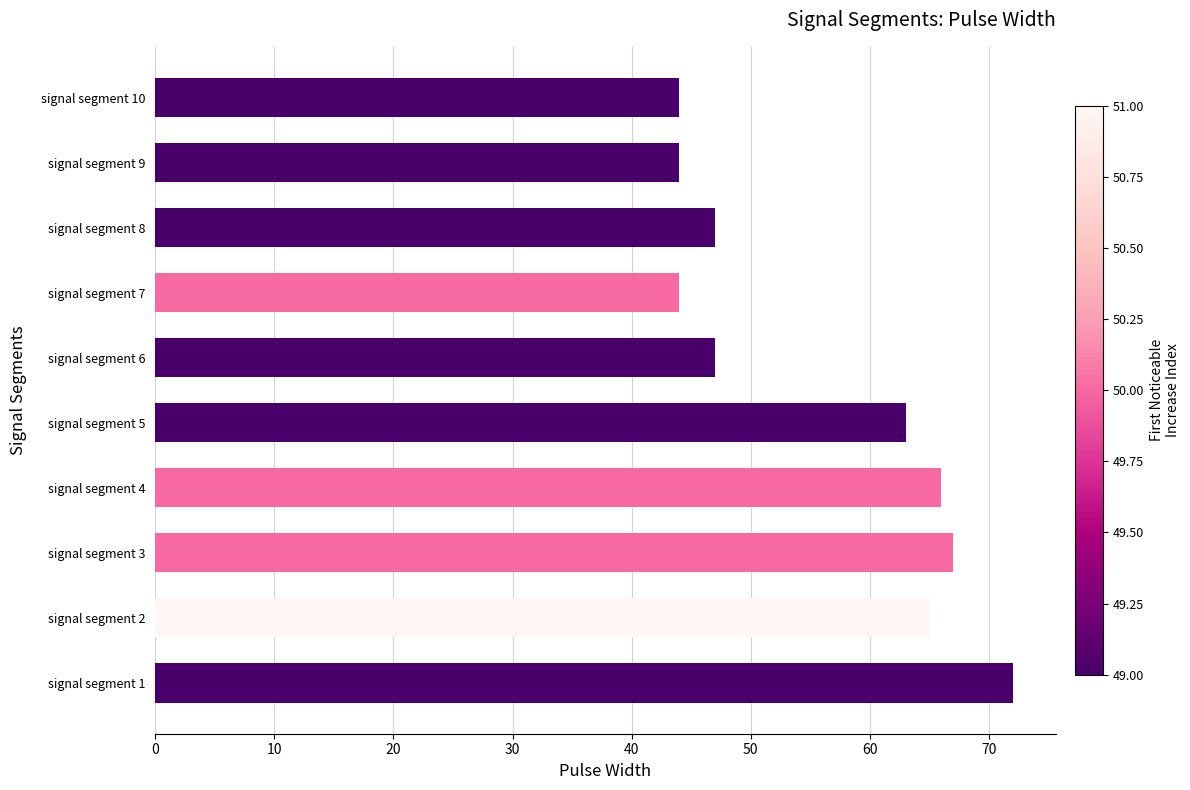

True or false: the data shows 66 at signal segment 4.

True